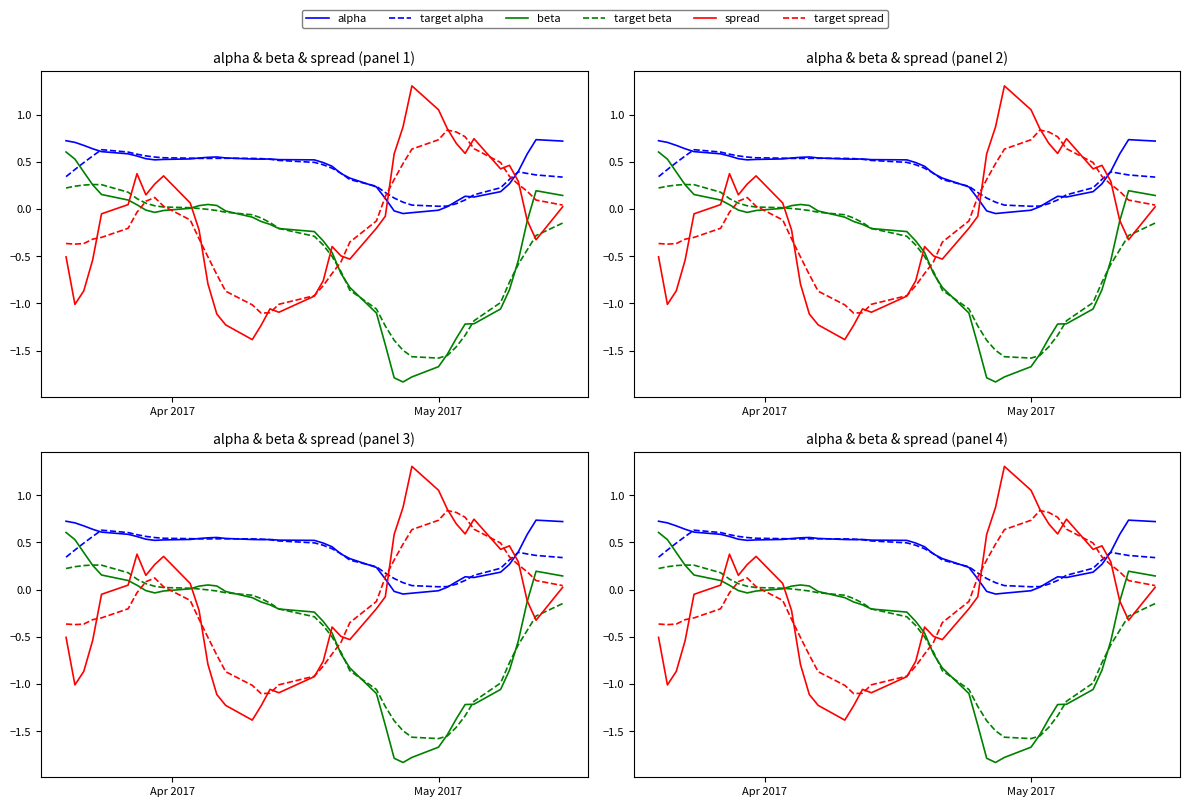

Rank the series by their maximum value, from highest to lowest.

spread, target spread, alpha, target alpha, beta, target beta